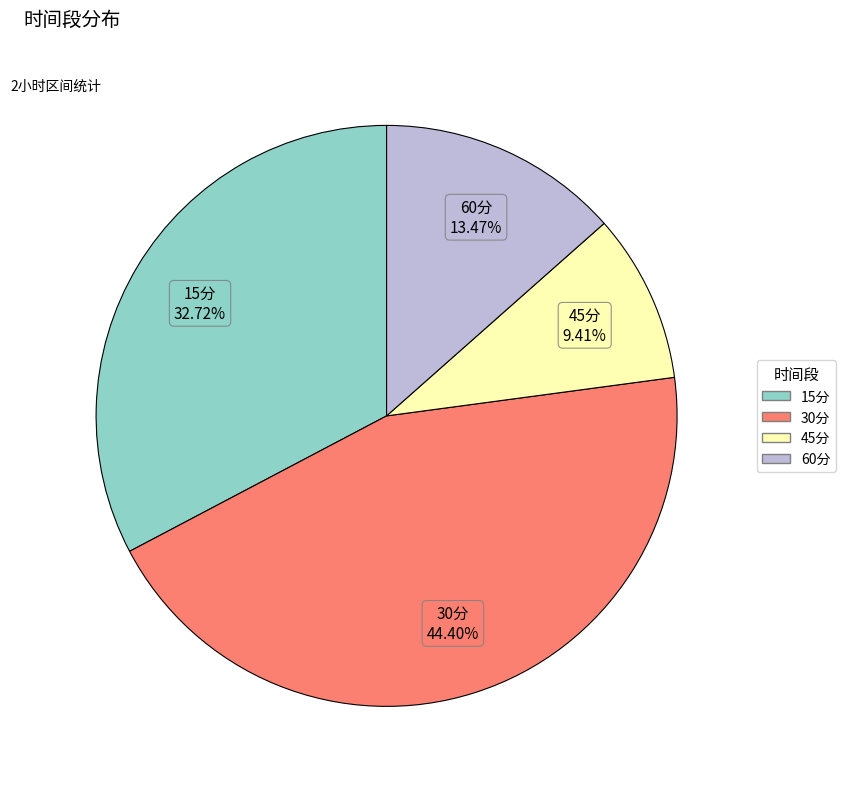

Is it true that 15分 is 25% of the pie?

False